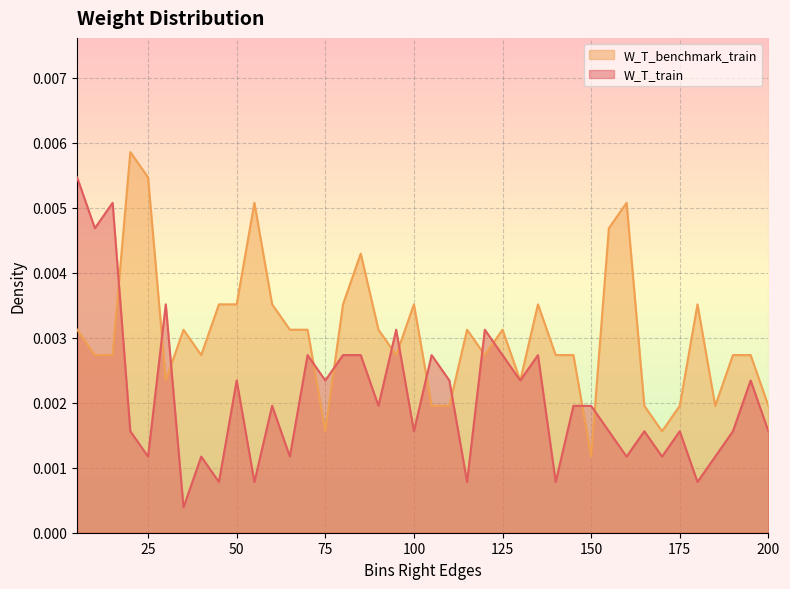

How many lines are shown in the chart?

2